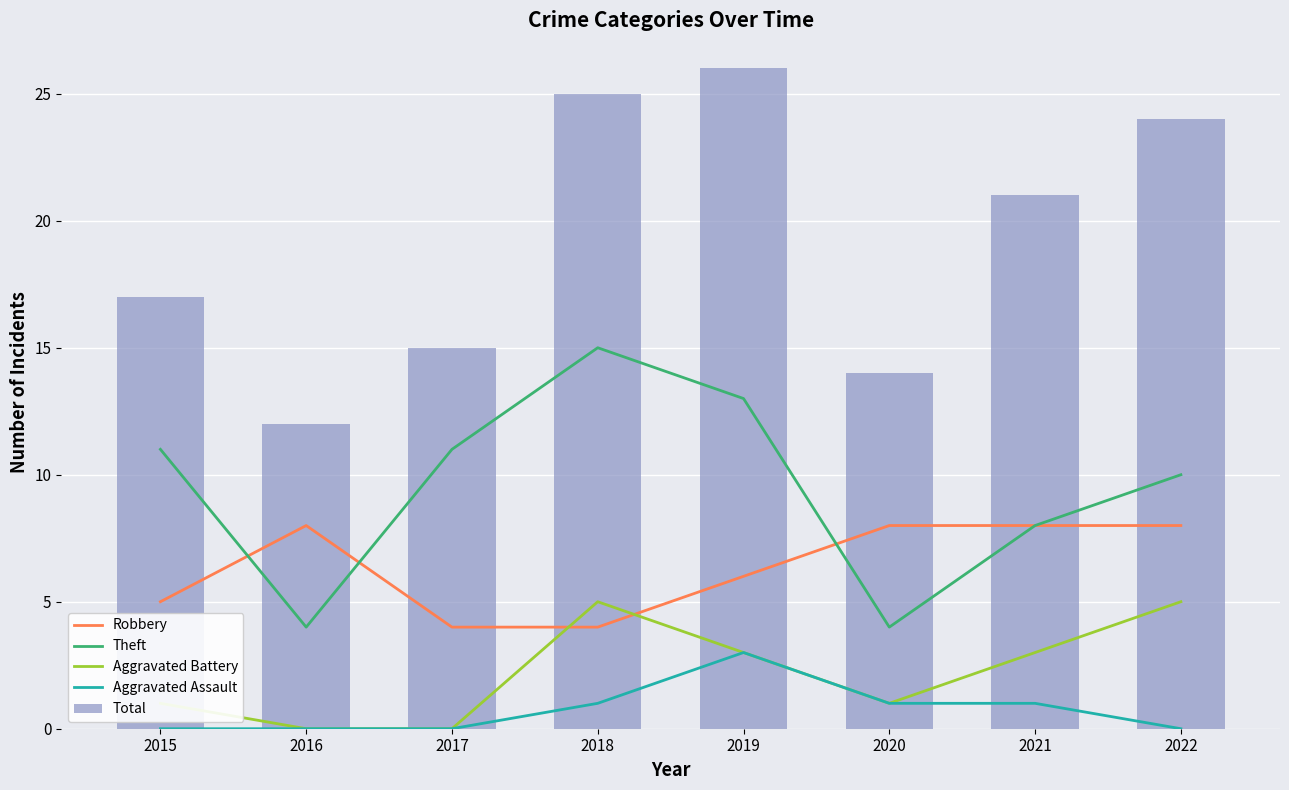

Which series has the largest range (max minus min)?

Total